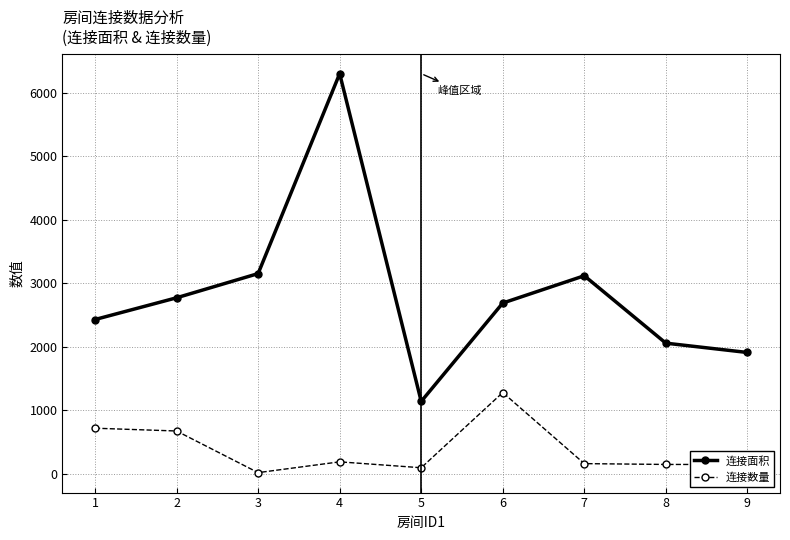

List the series in order of their peak value, highest first.

连接面积, 连接数量